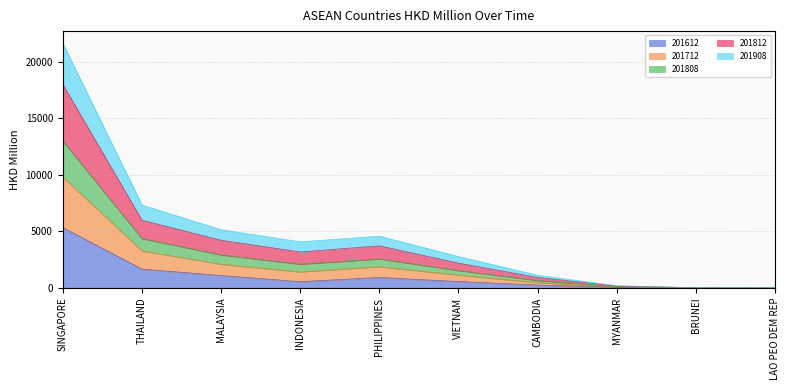

Which category has the lowest value in the 201808 series?

LAO PEO DEM REP